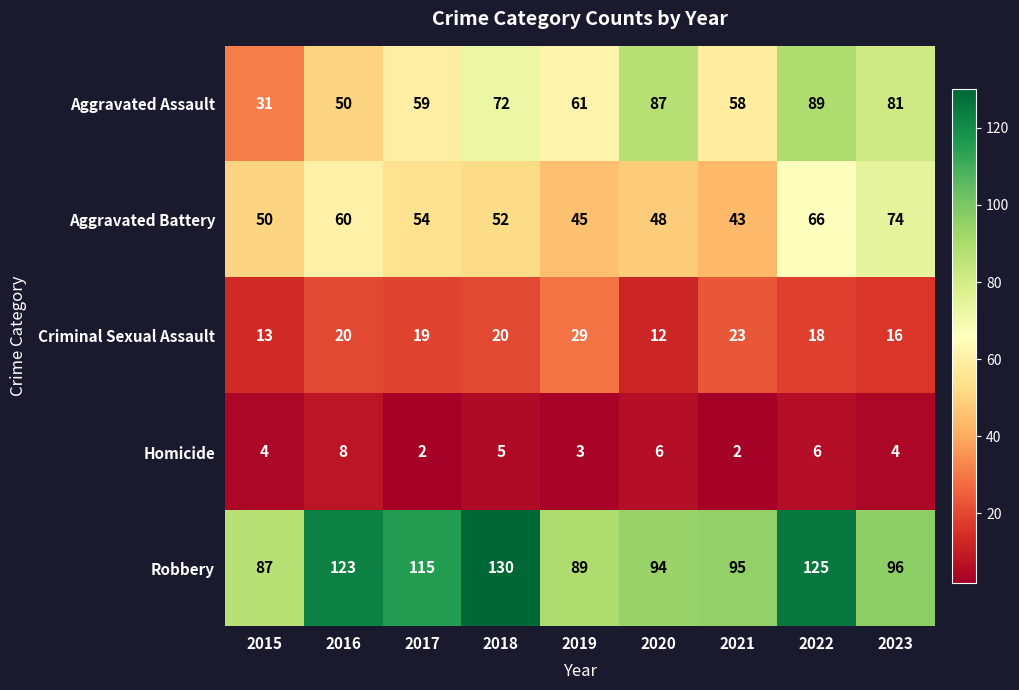

What is the difference between the second highest and minimum values in the Robbery series?

38